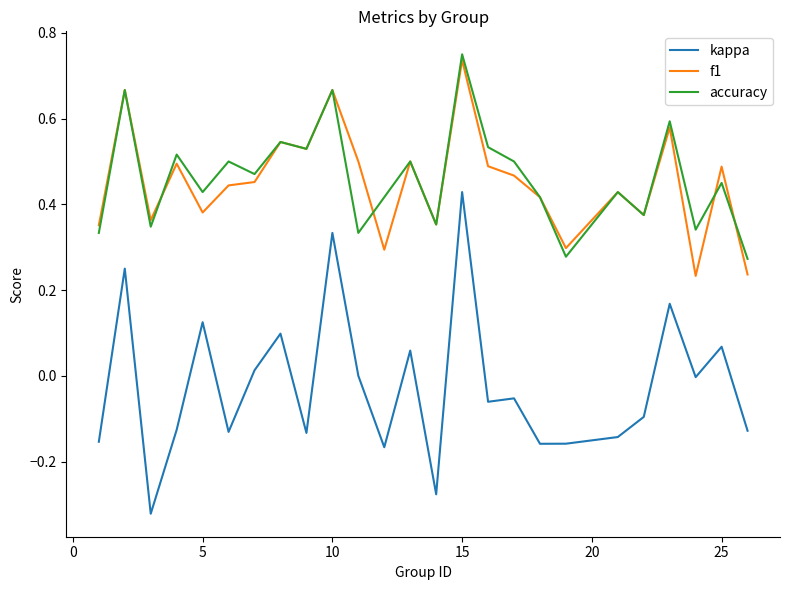

True or false: kappa and f1 cross at least once.

False